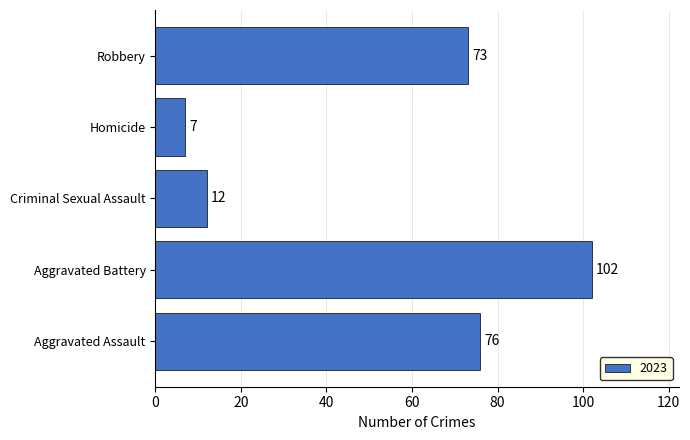

Reading bottom to top, extract all data points from this chart.

Aggravated Assault=76	Aggravated Battery=102	Criminal Sexual Assault=12	Homicide=7	Robbery=73